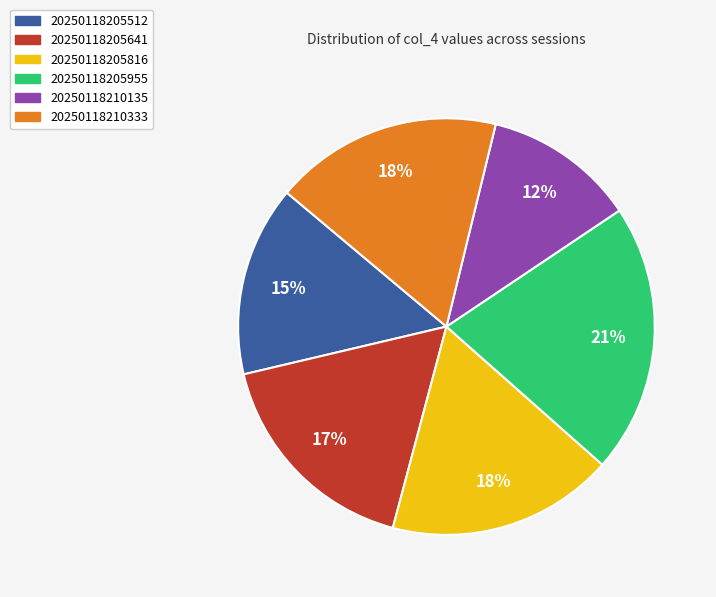

Do 20250118210135 and 20250118205641 together represent more than half of the pie?

No